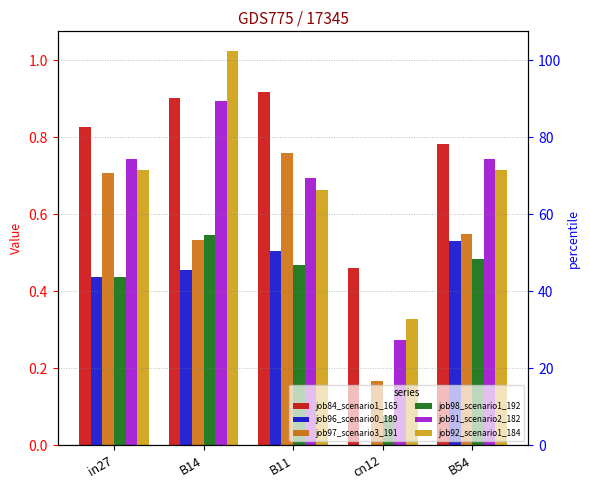

Reading right to left, transcribe all the data shown in this chart.

job84_scenario1_165: 0.8	0.5	0.9	0.9	0.8
job96_scenario0_189: 0.5	0.0	0.5	0.5	0.4
job97_scenario3_191: 0.5	0.2	0.8	0.5	0.7
job98_scenario1_192: 0.5	0.1	0.5	0.5	0.4
job91_scenario2_182: 0.7	0.3	0.7	0.9	0.7
job92_scenario1_184: 0.7	0.3	0.7	1.0	0.7